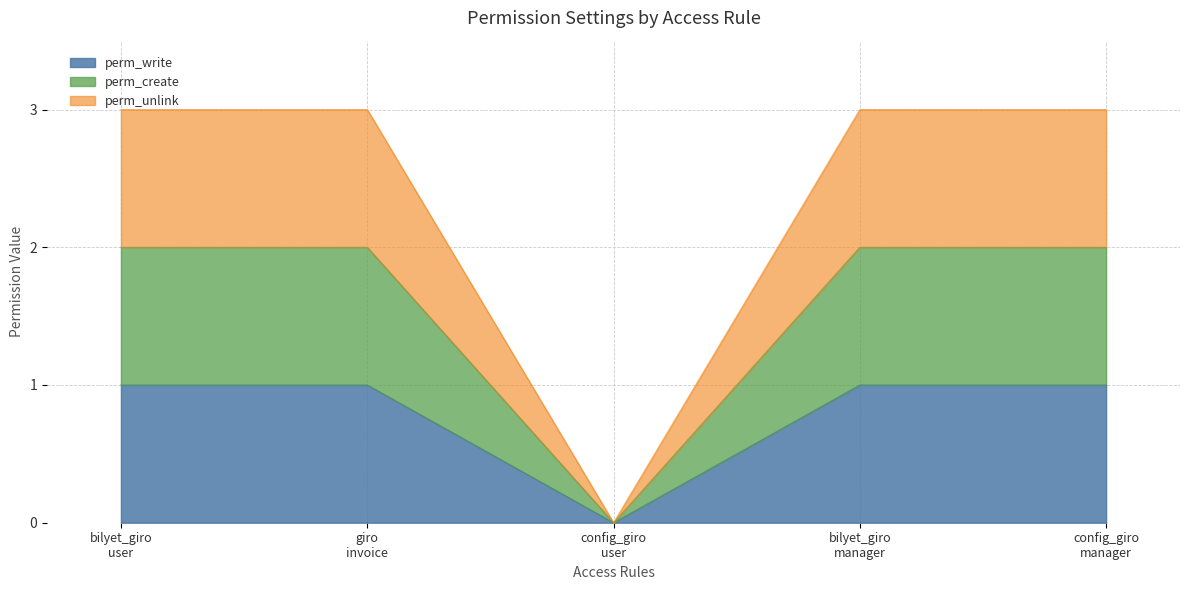

Does the chart have visible grid lines?

Yes